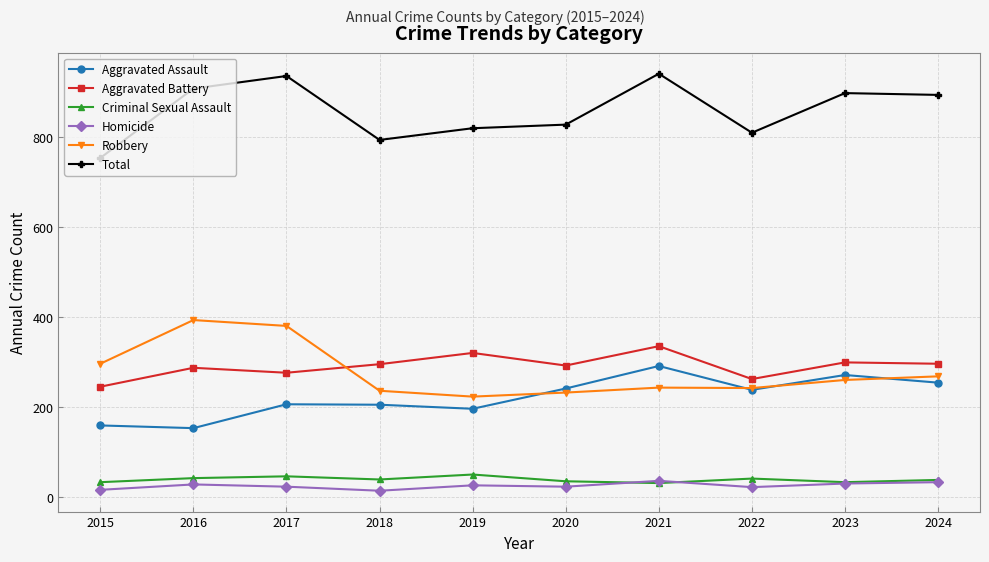

How many data points does each series have?

10